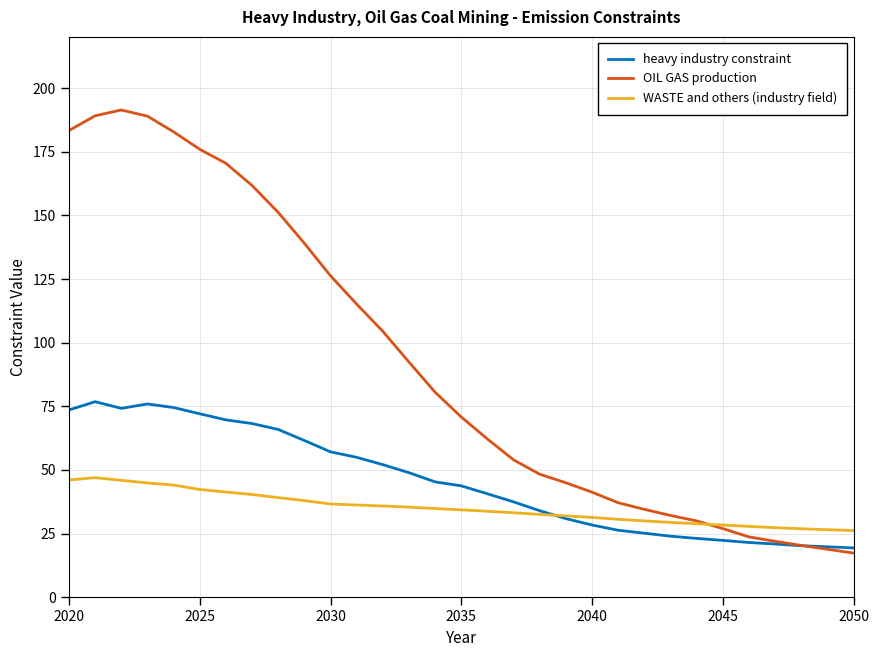

Which series has the largest total across all categories?

OIL GAS production